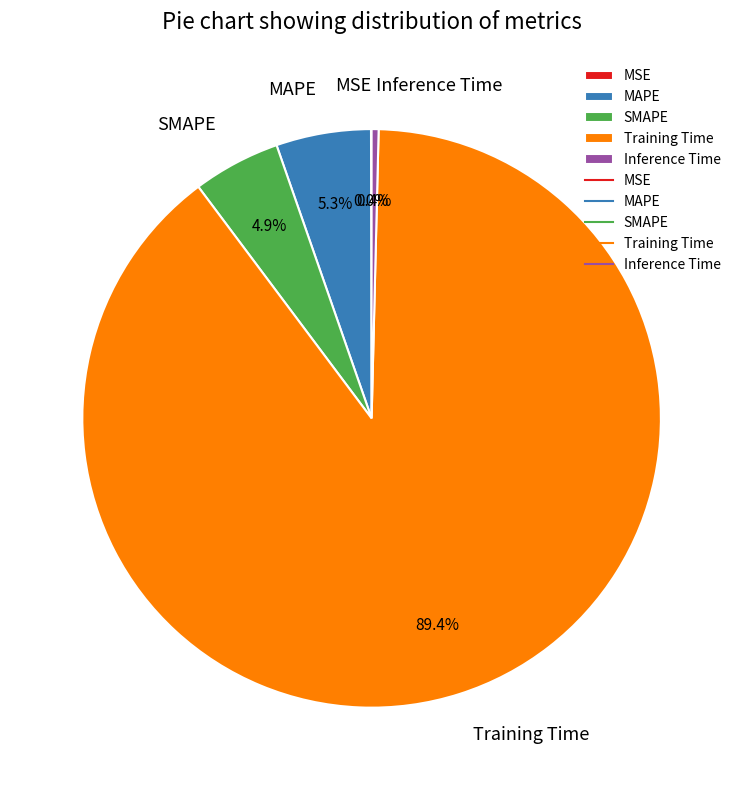

What percentage do Training Time and Inference Time together represent?

89.8%